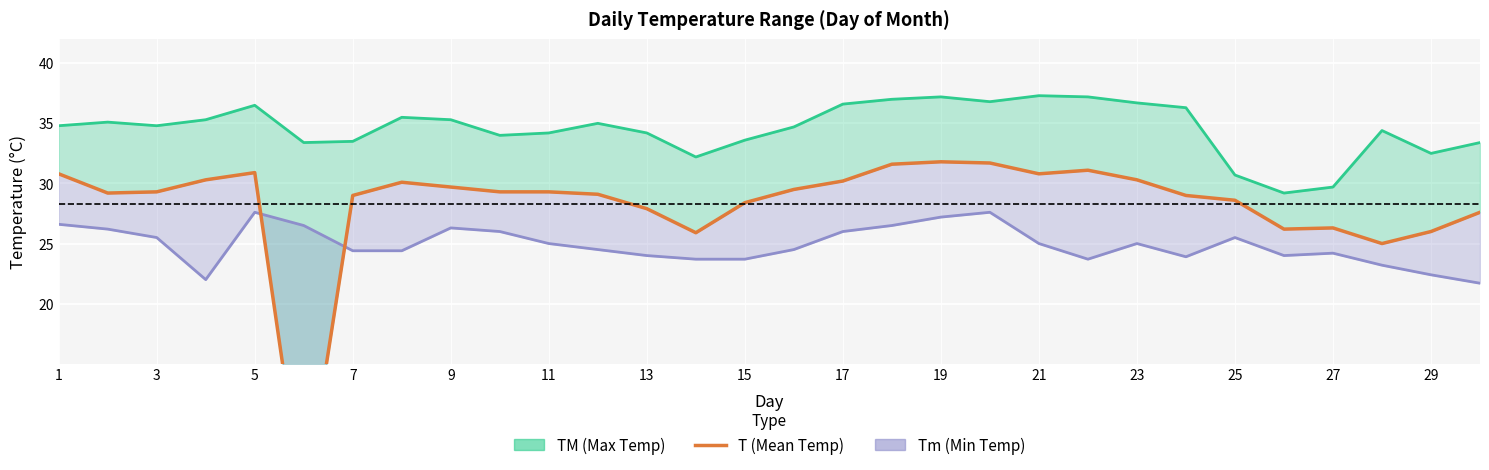

How many data points are above 29?

18